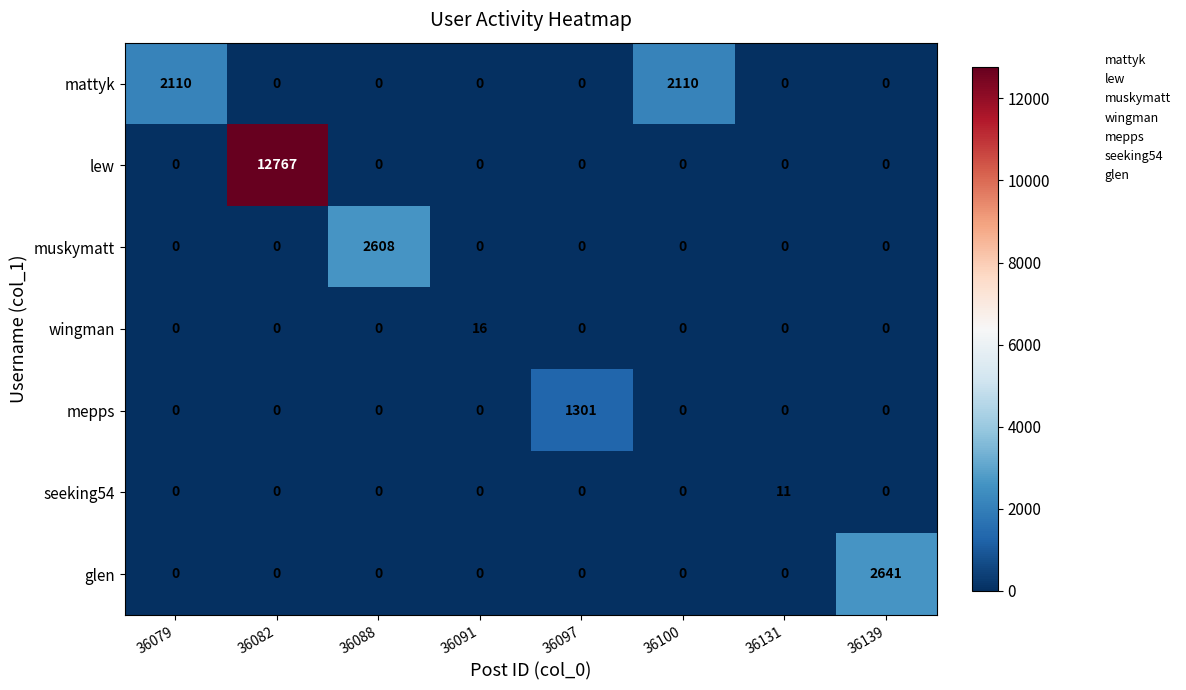

The lew series shows -6655 at 36091. True or false?

False